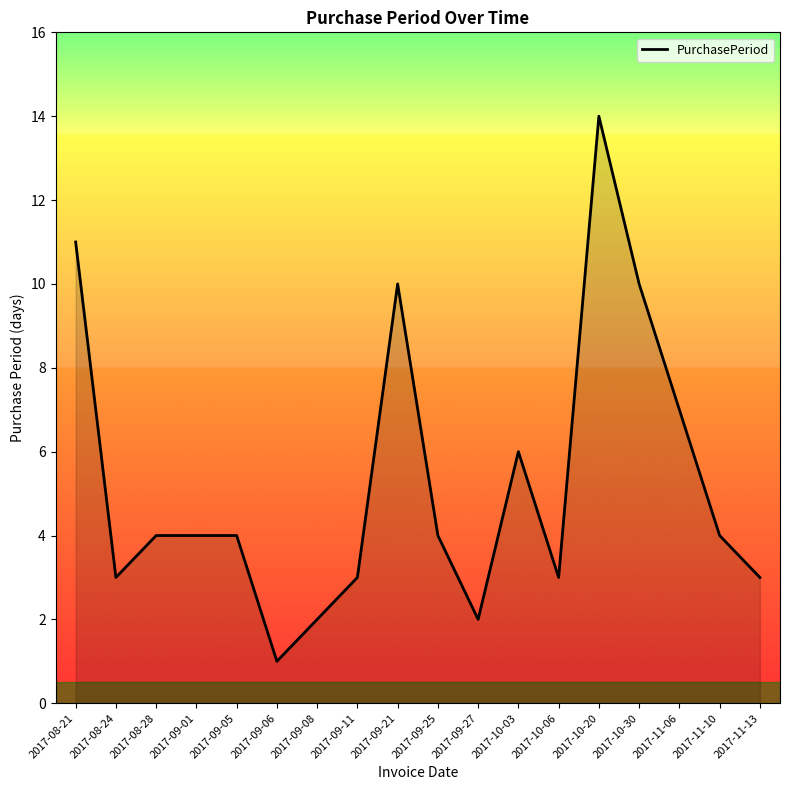

What is the greatest value displayed?

14